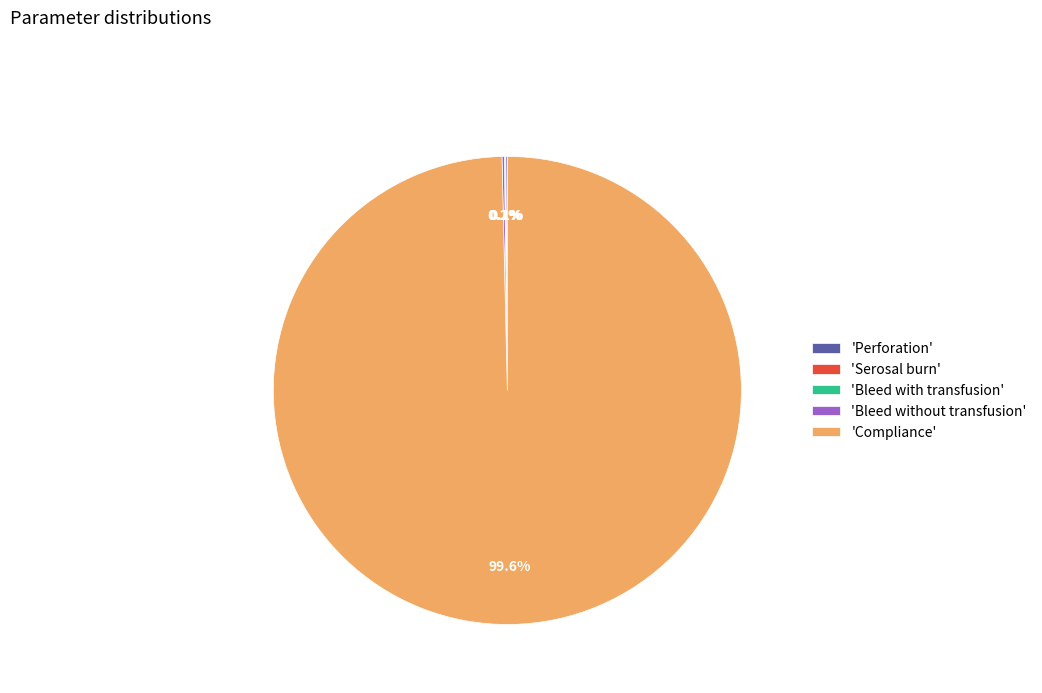

What is the majority slice?

'Compliance'